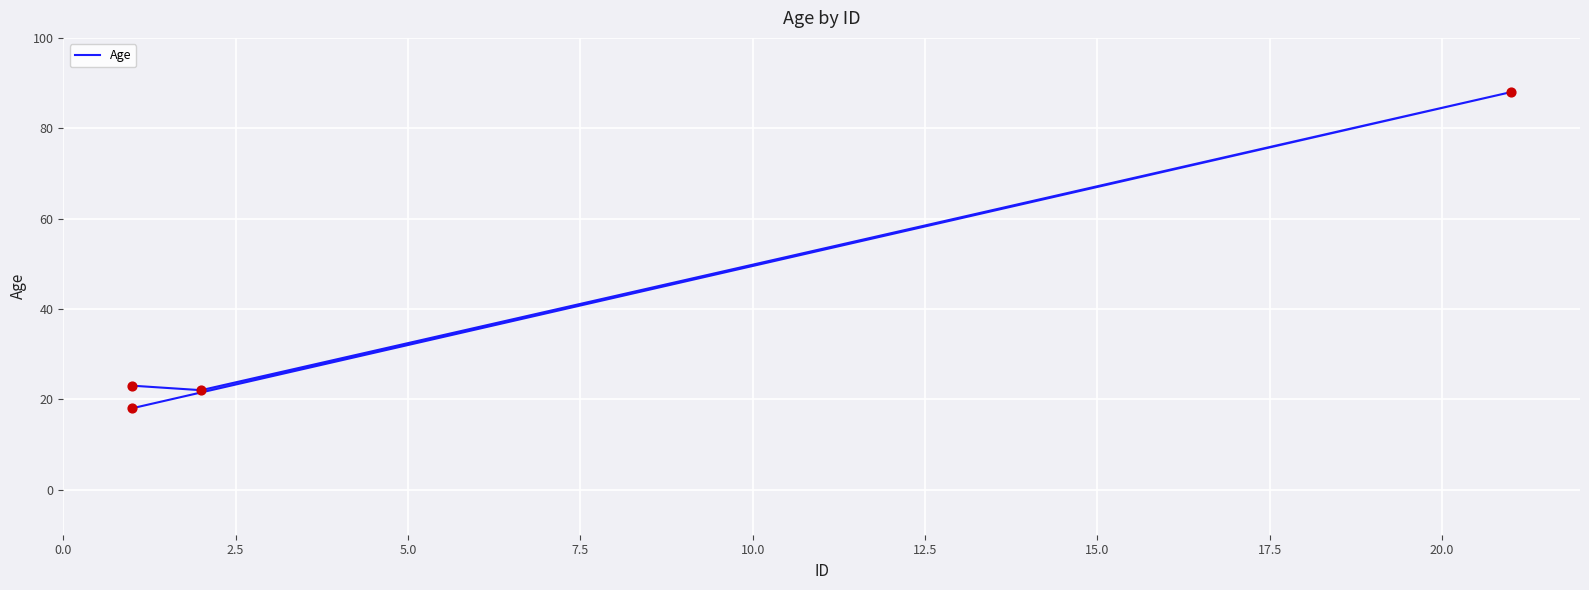

What is the change in value from 0.0 to 7.5?

-5